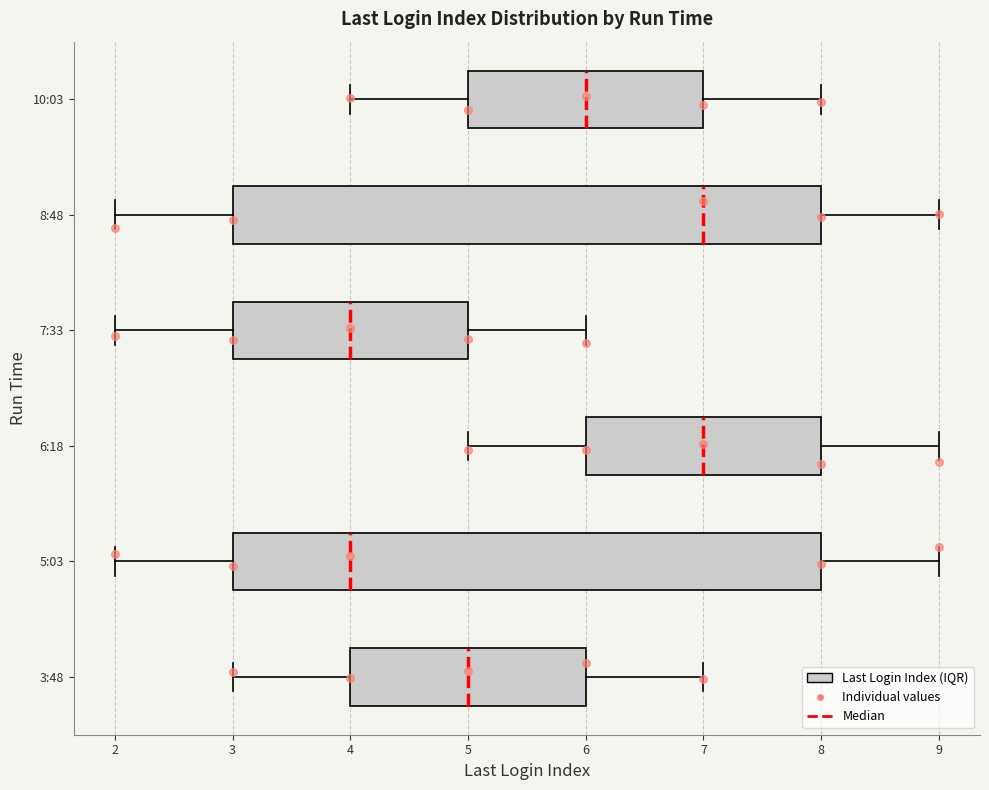

Reading bottom to top, read every box against the x-axis: the position of its median line, the range the box covers, and the ends of its whiskers. The values are not printed on the chart, so give them approximately, as read against the axis.

3:48: median 5, box 4 to 6, whiskers 3 to 7
5:03: median 4, box 3 to 8, whiskers 2 to 9
6:18: median 7, box 6 to 8, whiskers 5 to 9
7:33: median 4, box 3 to 5, whiskers 2 to 6
8:48: median 7, box 3 to 8, whiskers 2 to 9
10:03: median 6, box 5 to 7, whiskers 4 to 8